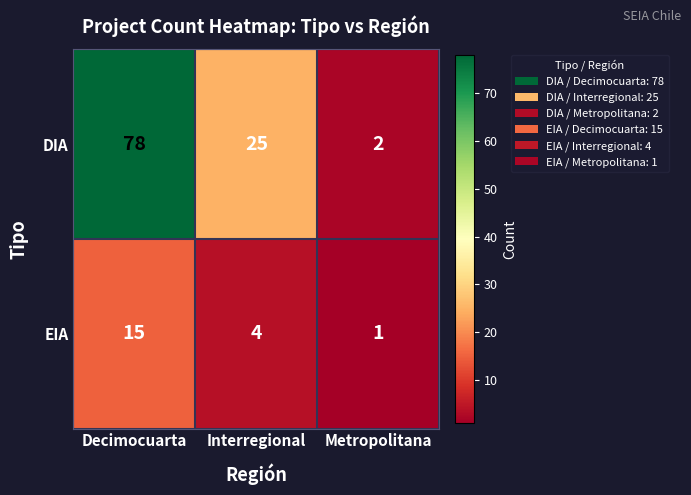

How many data points in EIA are less than 4?

1